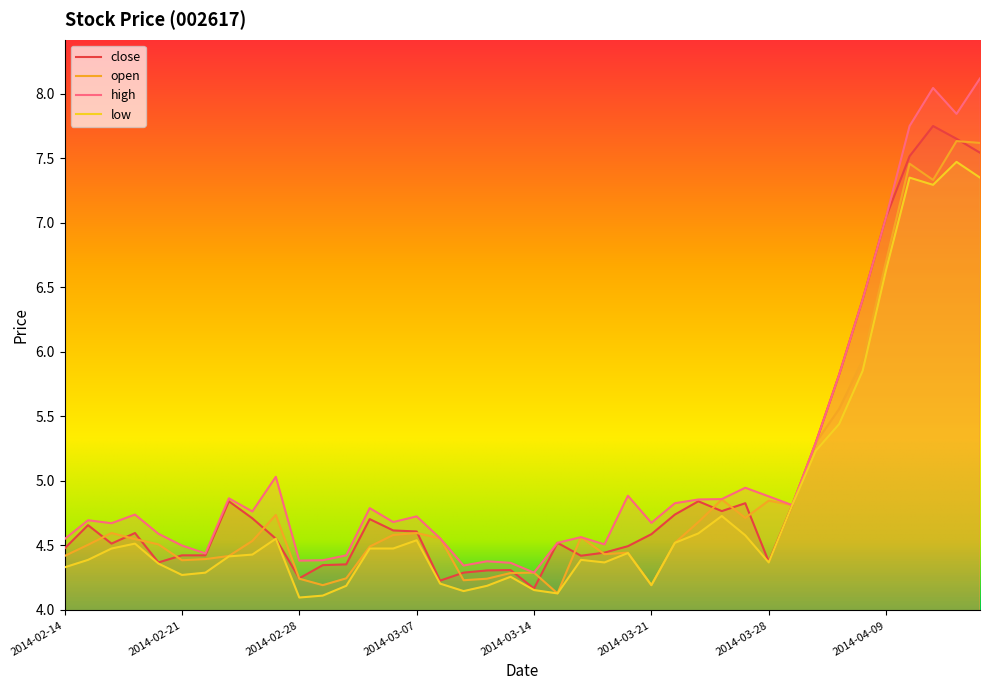

Does the chart have visible grid lines?

No